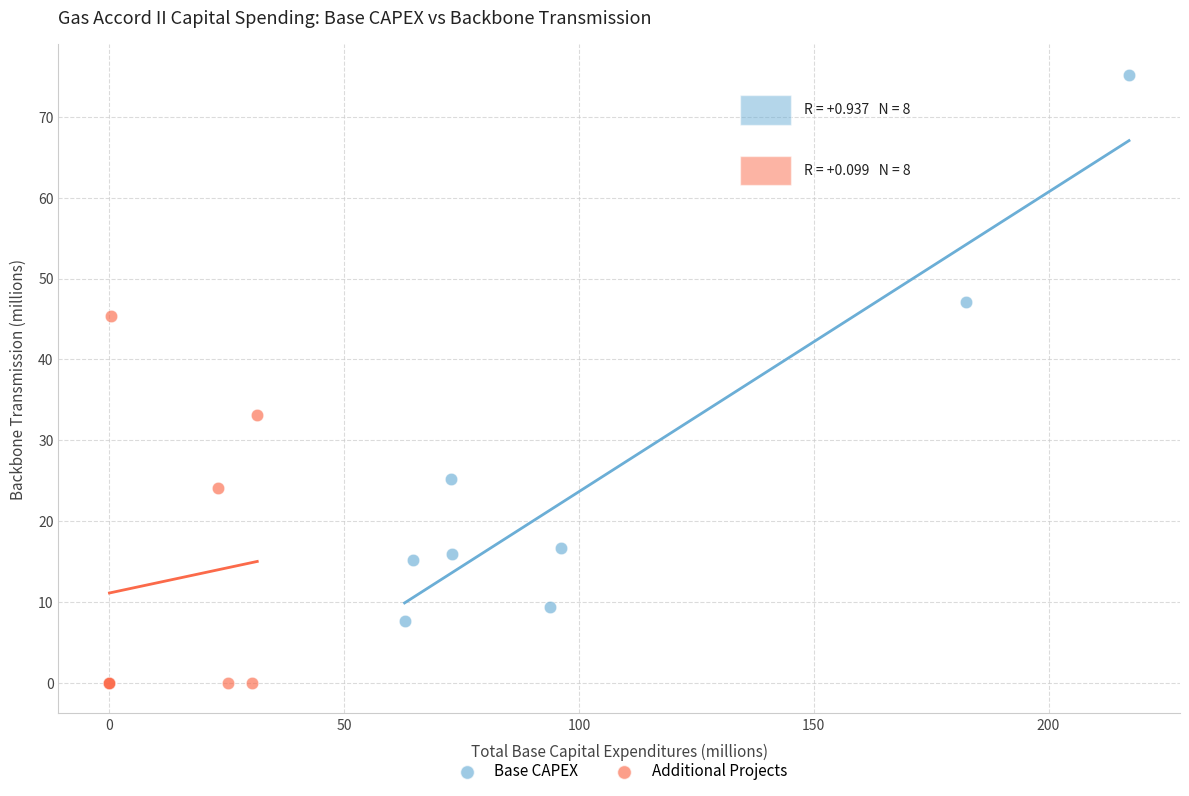

Which series reaches the maximum Y coordinate?

Base CAPEX